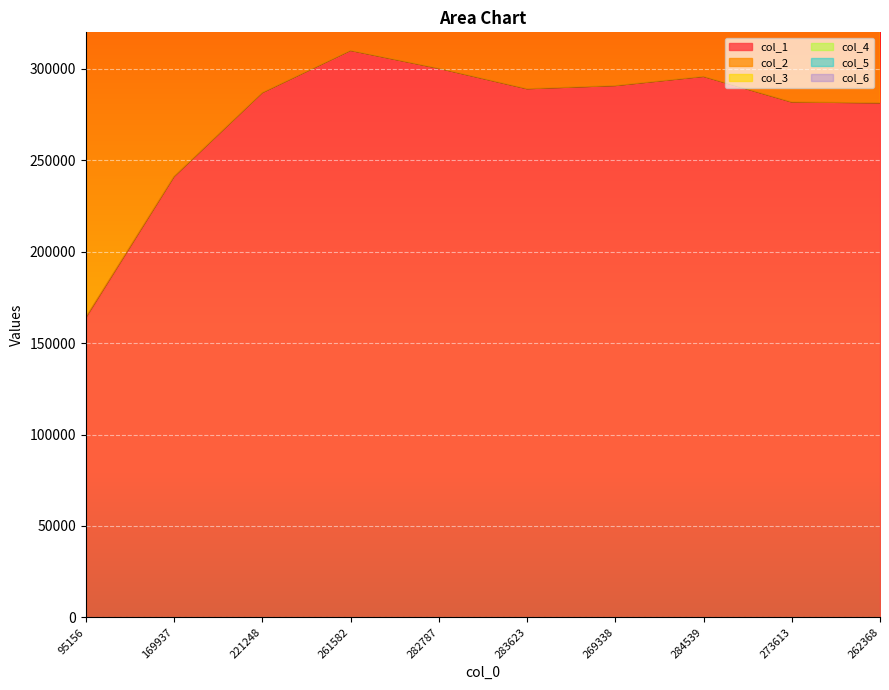

How many values in the col_1 series are below 289124?

5